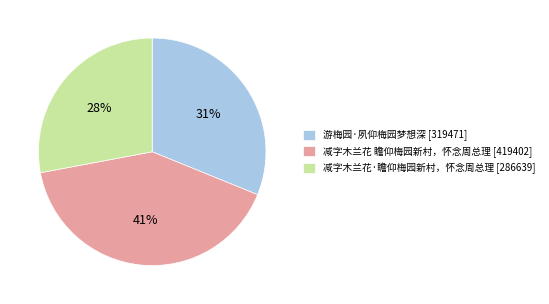

Which category has the smallest portion of the pie?

减字木兰花·瞻仰梅园新村，怀念周总理